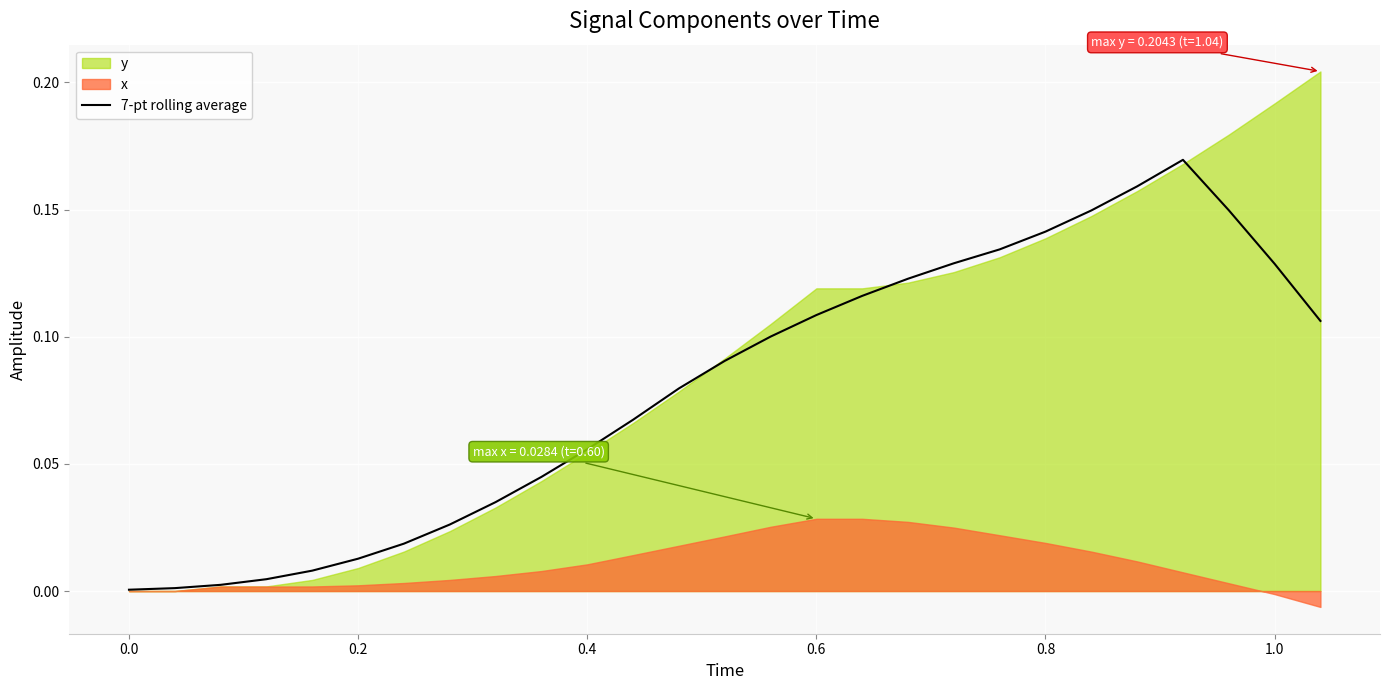

What is the greatest value displayed?

0.2